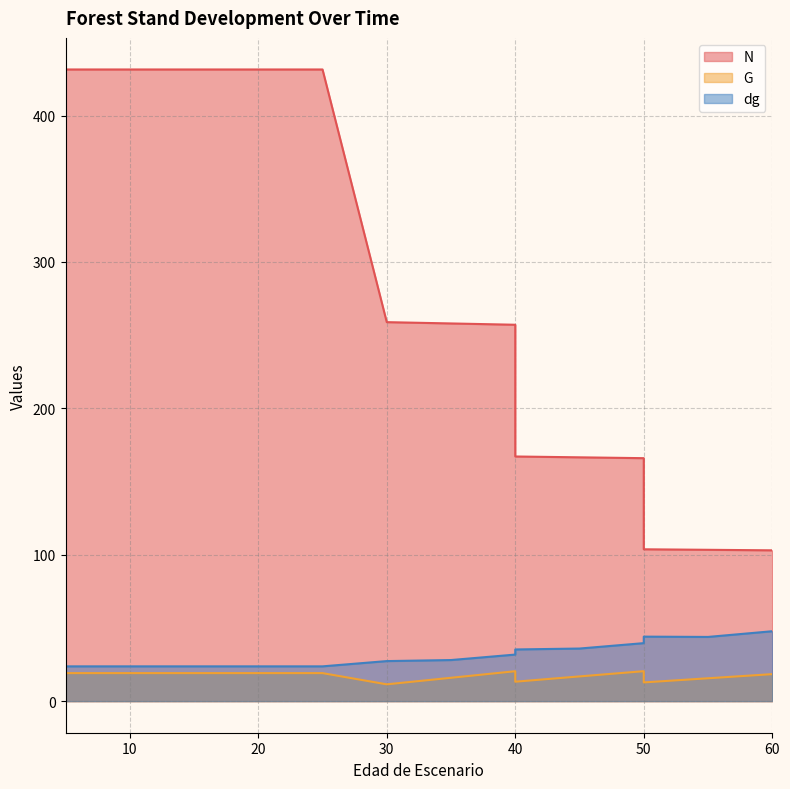

What is the maximum value for G?

20.5